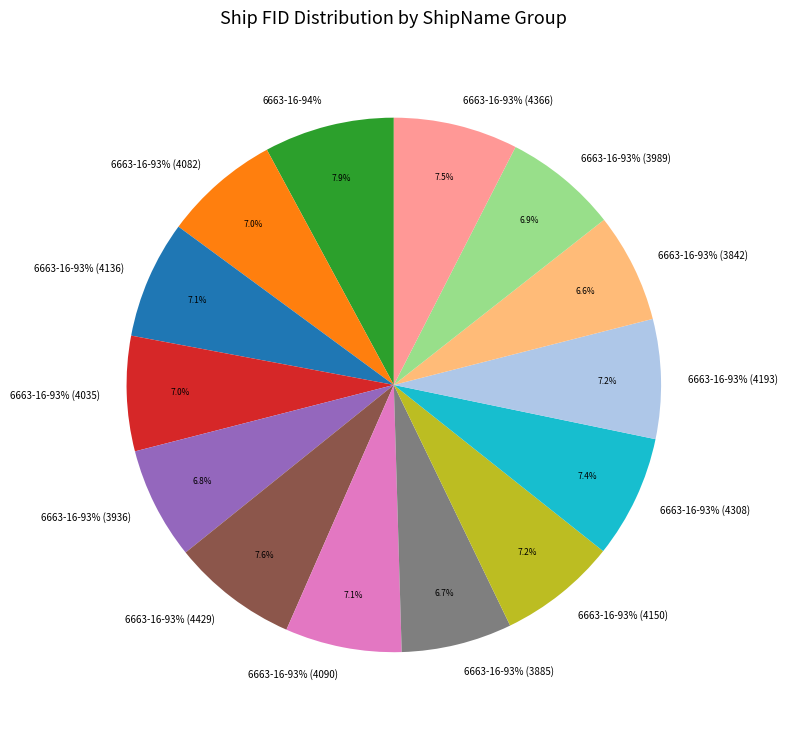

To the nearest percent, what is the average slice percentage?

7%